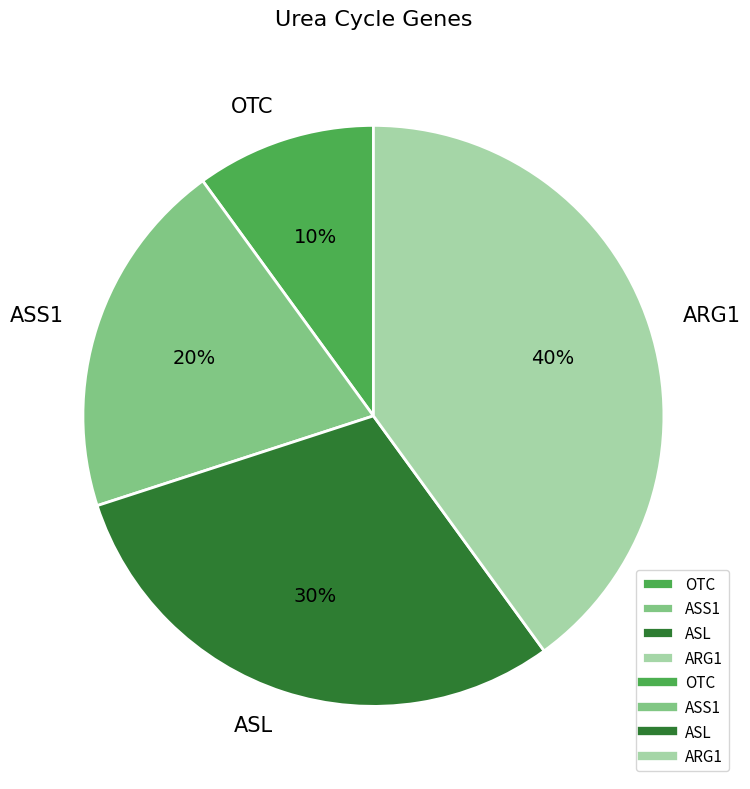

Is ASS1 the majority of the pie?

No